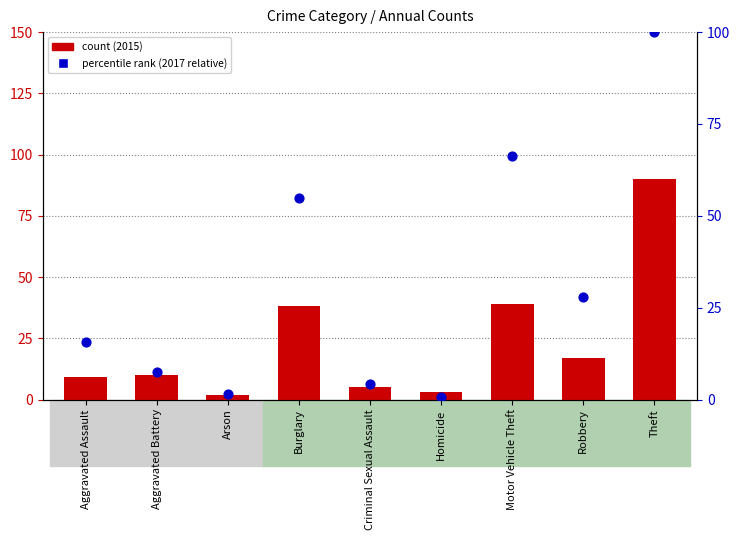

Which series contains the lowest Y value?

percentile rank within the sample